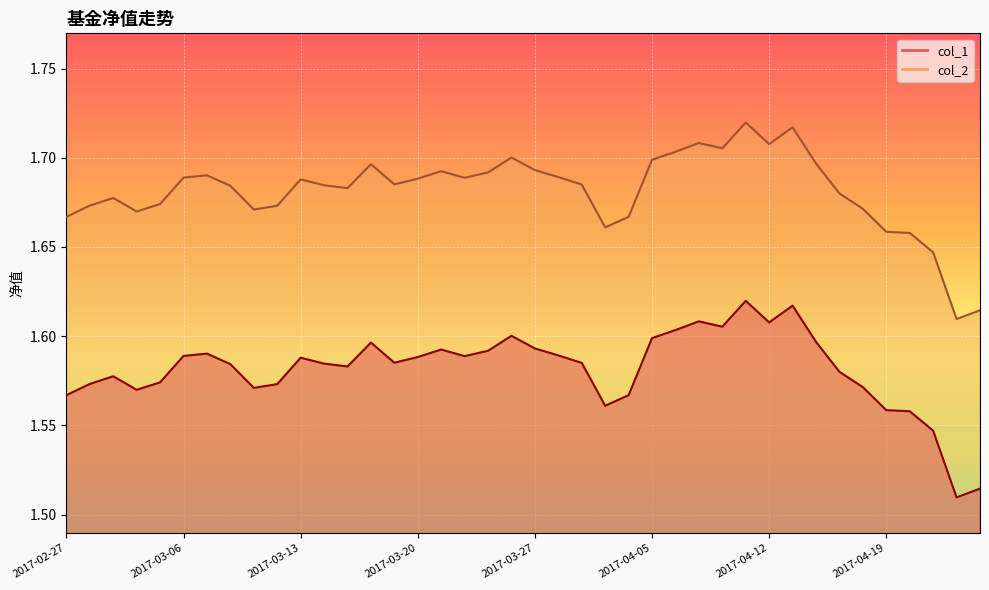

Where is col_2 nearest to the value 1?

2017-04-24